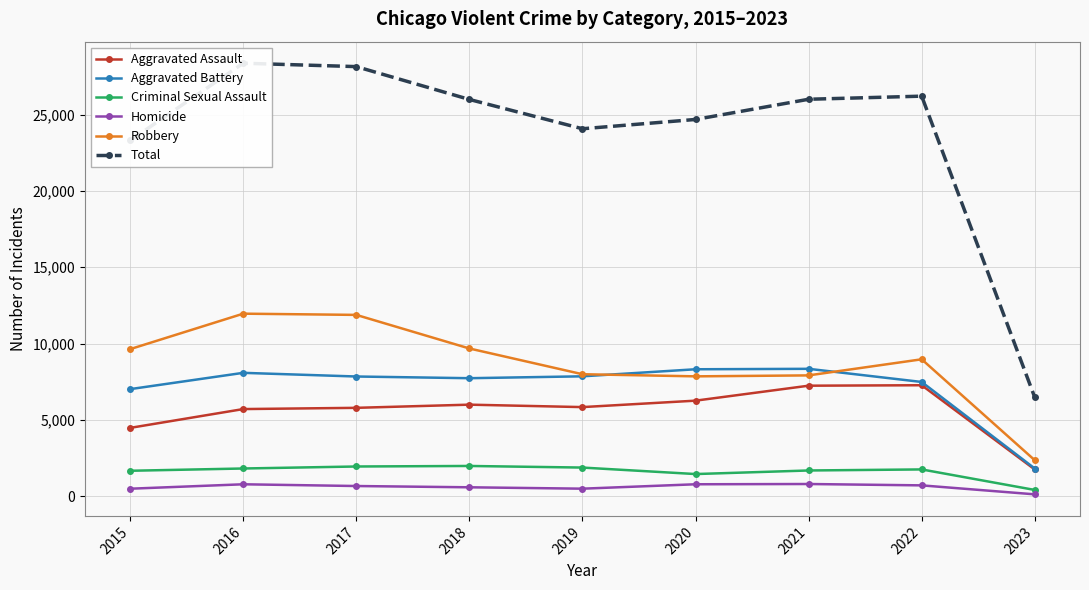

The value of Total at 2016 is 28363. True or false?

True